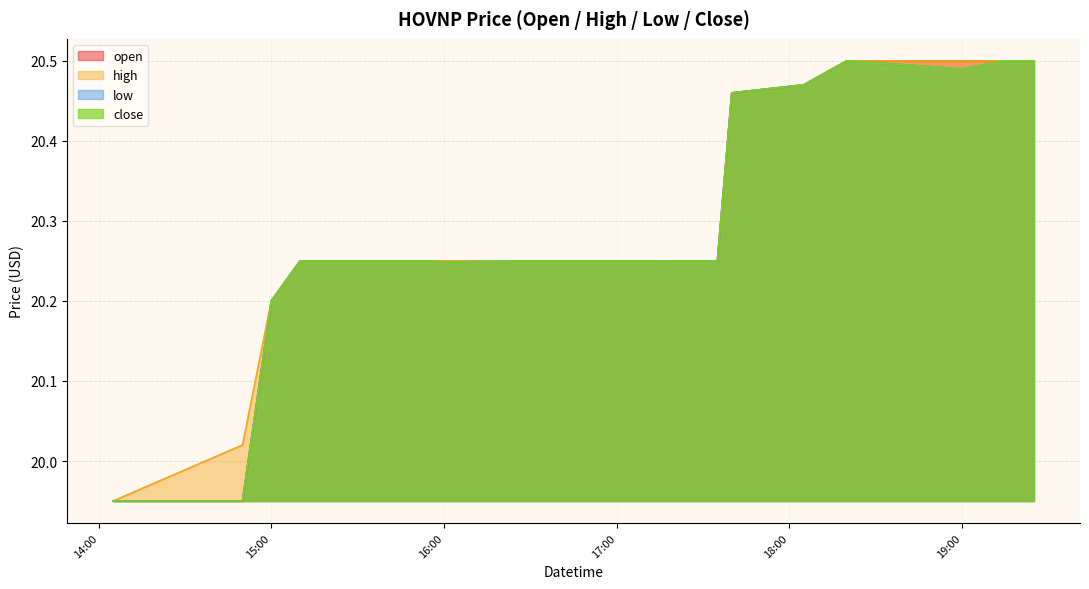

Reading right to left, extract all data points from this chart.

open: 20.5	20.5	20.5	20.5	20.5	20.5	20.2	20.2	20.2	20.2	20.2	20.2	20.2	20.2	20.2	20.2	20.2	20.2	19.9	19.9
high: 20.5	20.5	20.5	20.5	20.5	20.5	20.2	20.2	20.2	20.2	20.2	20.2	20.2	20.2	20.2	20.2	20.2	20.2	20.0	19.9
low: 20.5	20.5	20.5	20.5	20.5	20.5	20.2	20.2	20.2	20.2	20.2	20.2	20.2	20.2	20.2	20.2	20.2	20.2	19.9	19.9
close: 20.5	20.5	20.5	20.5	20.5	20.5	20.2	20.2	20.2	20.2	20.2	20.2	20.2	20.2	20.2	20.2	20.2	20.2	19.9	19.9